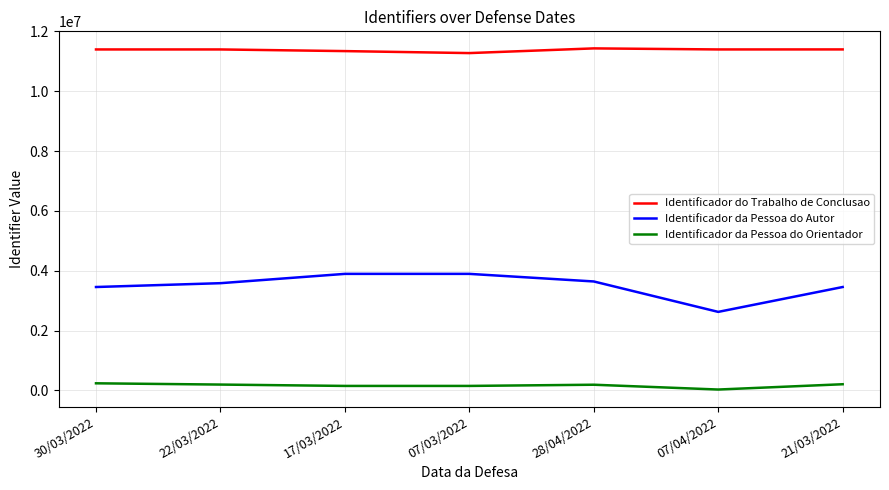

How many series are shown in this chart?

3